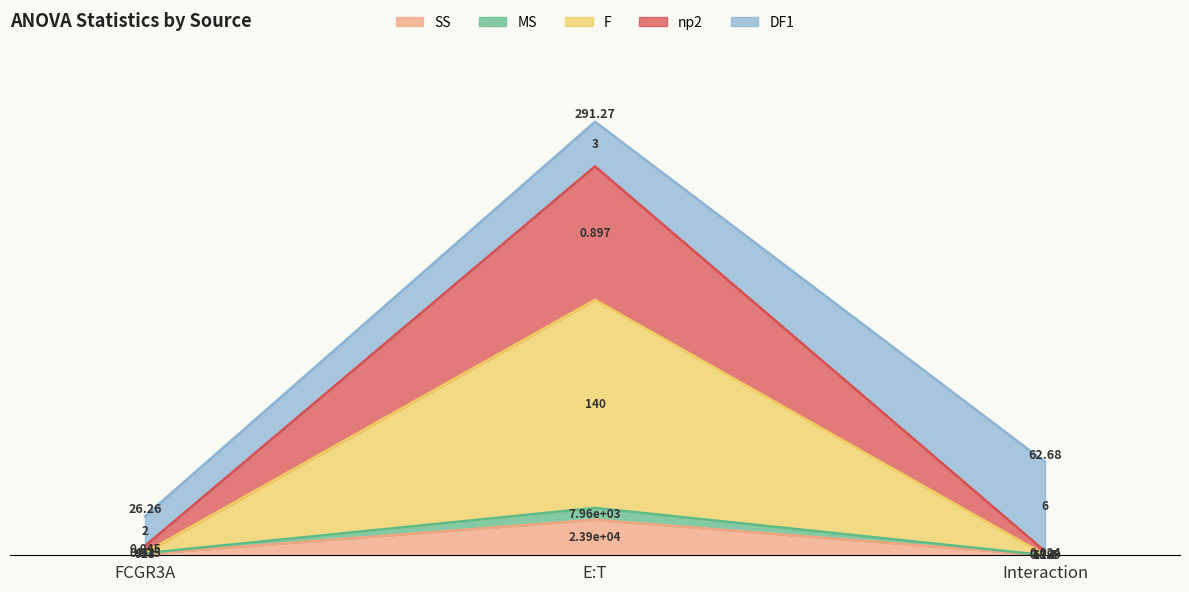

What is the label of the 2nd point from the left?

E:T